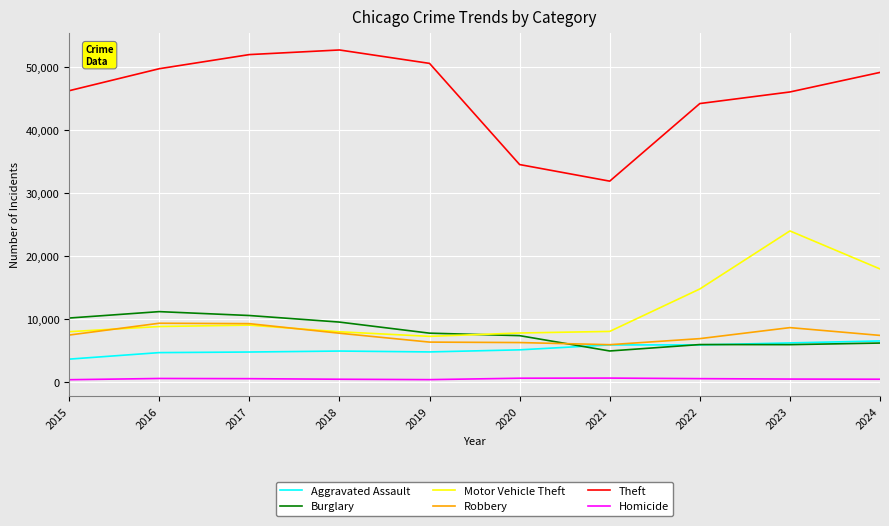

At which category does Theft reach its first local peak?

2018